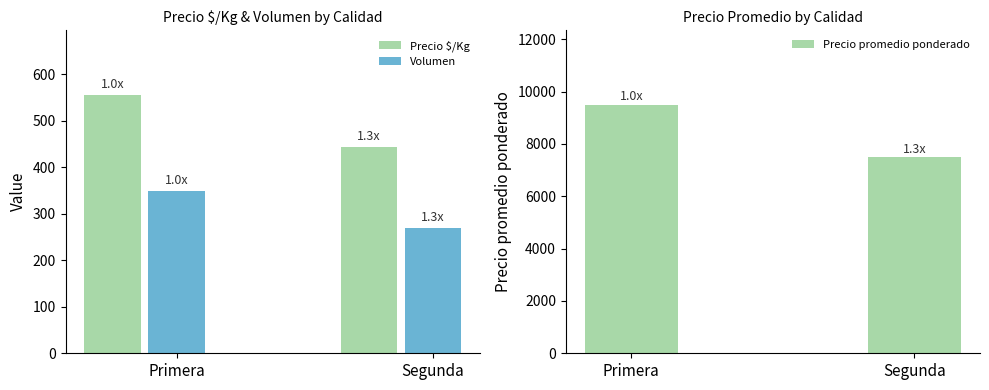

What is the label of the 2nd bar from the right?

Primera